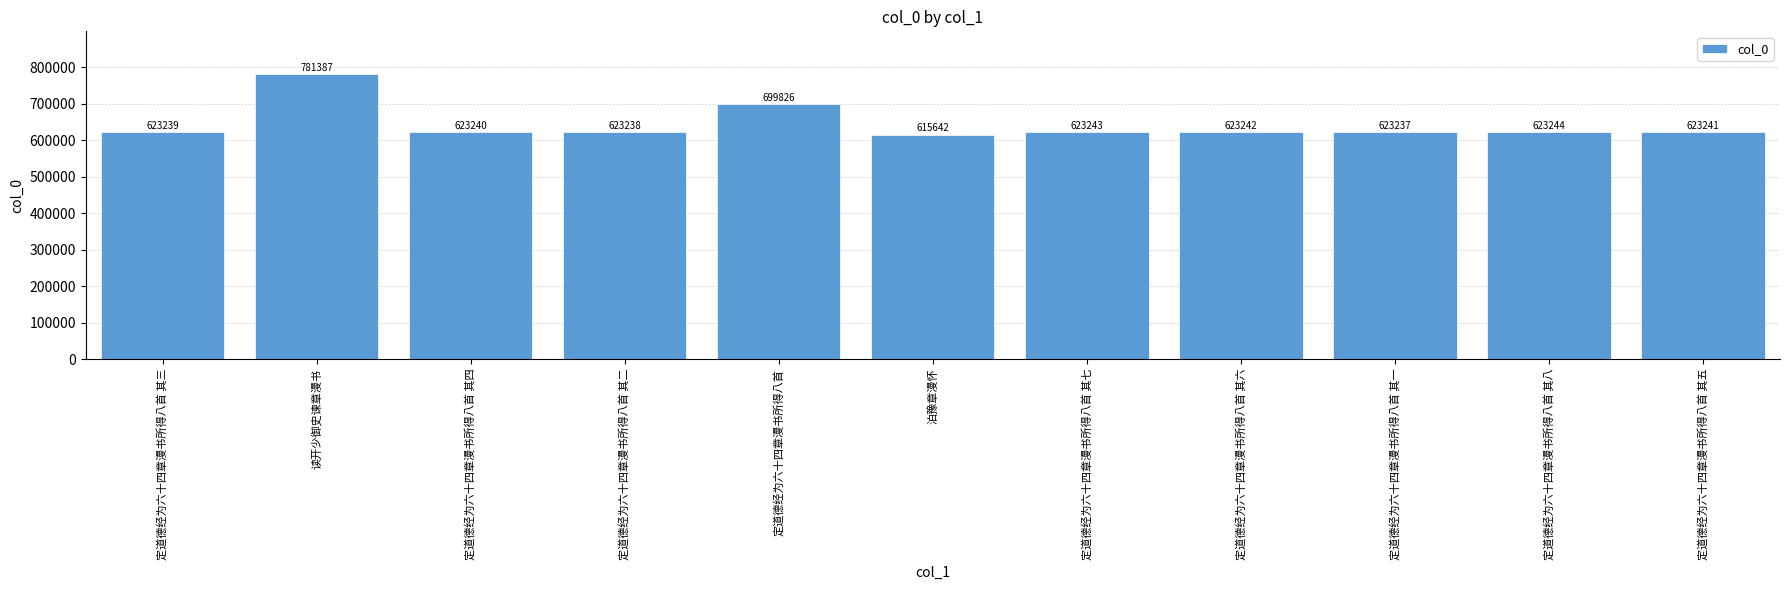

What is the approximate value at 定道德经为六十四章漫书所得八首 其八?

623244